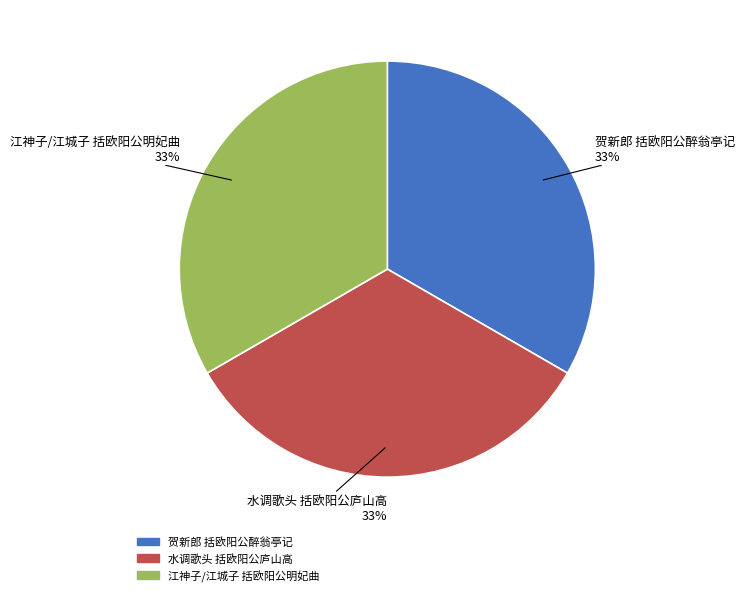

Does any single category account for the majority?

No